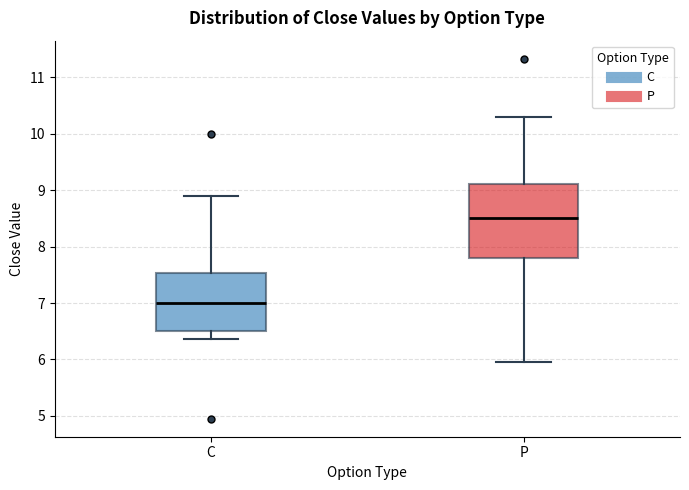

Where does the median line of the box for P sit on the y-axis? The values are not printed on the chart, so give them approximately, as read against the axis.

8.5